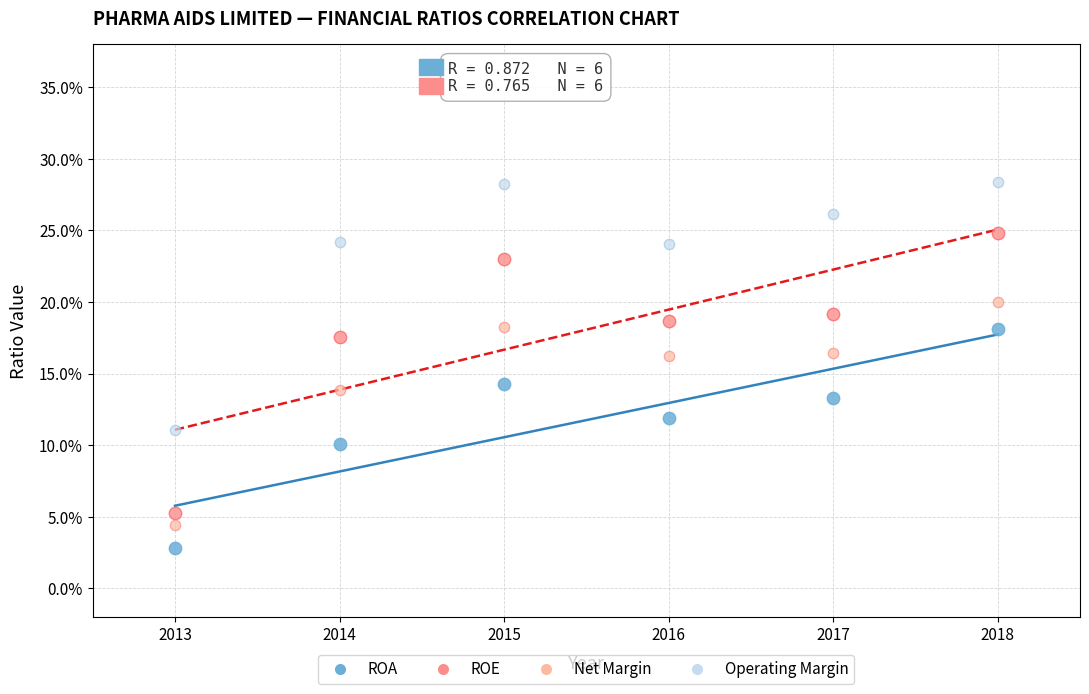

What are all the series names shown in the legend?

ROA, ROE, Net Margin, Operating Margin